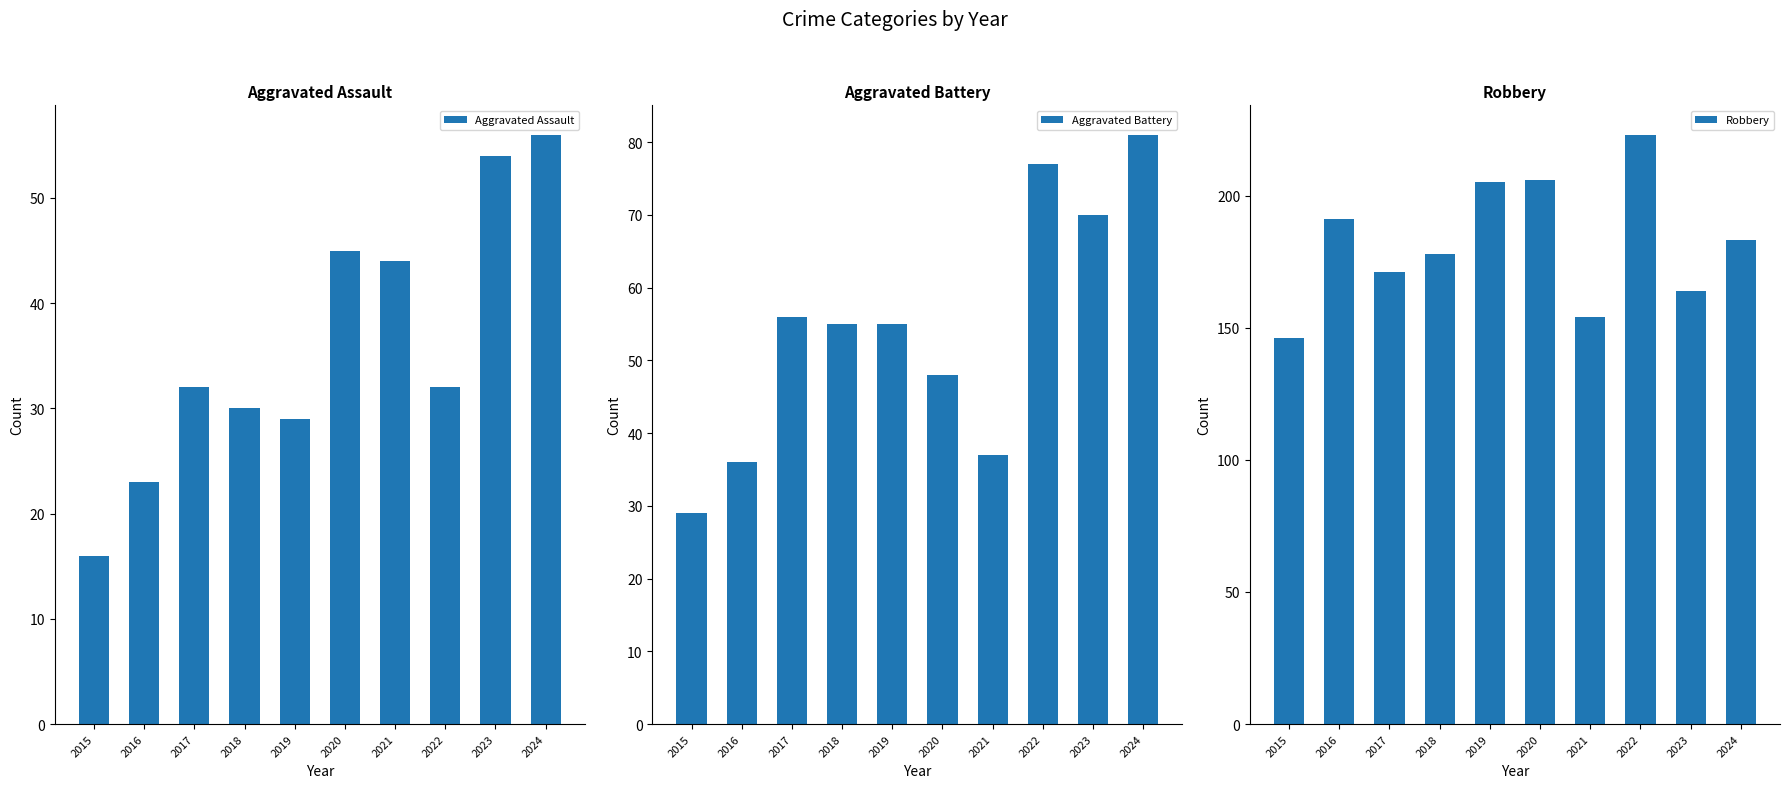

Does the chart contain stacked bars?

No